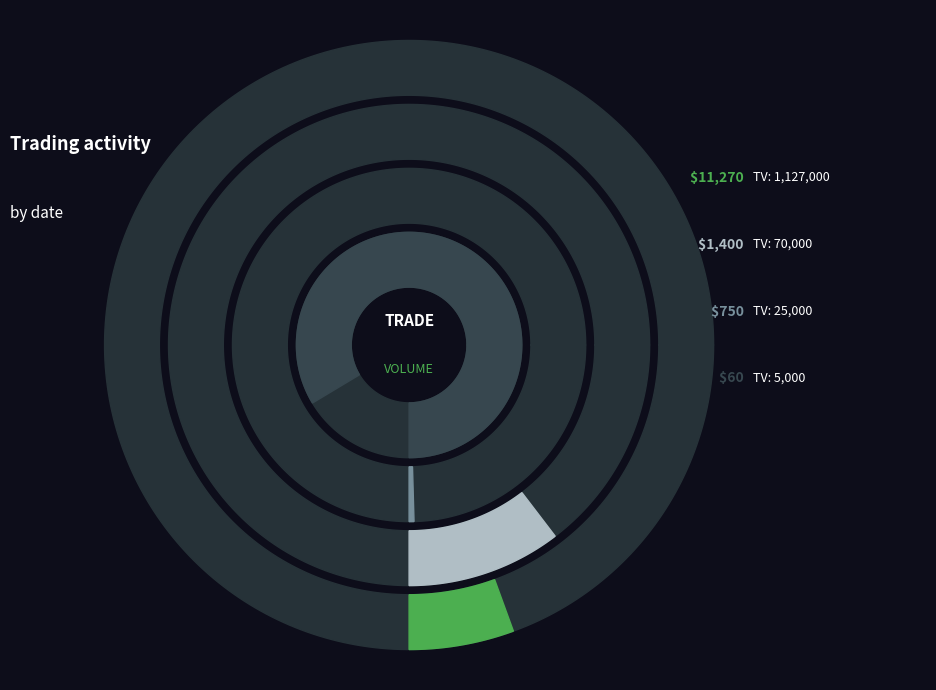

Is there a majority slice in this chart?

Yes